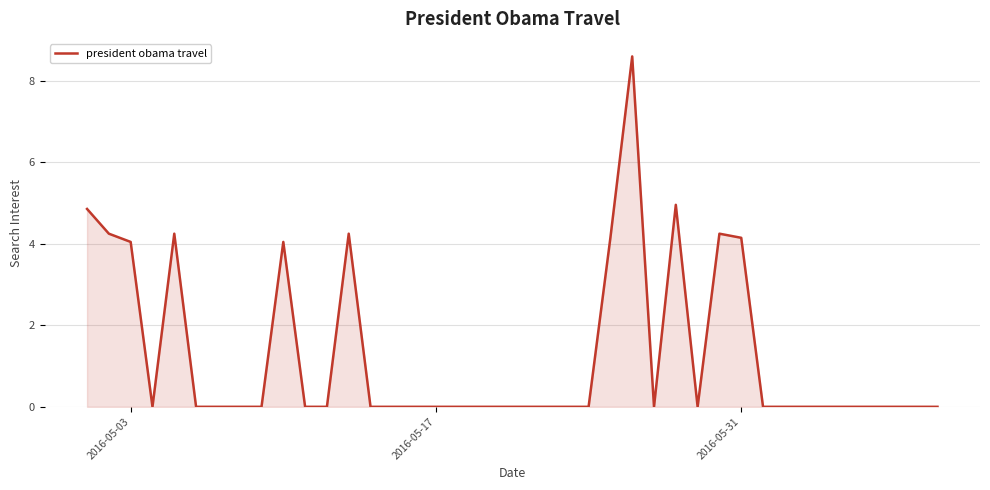

What is the maximum value shown in the chart?

8.6